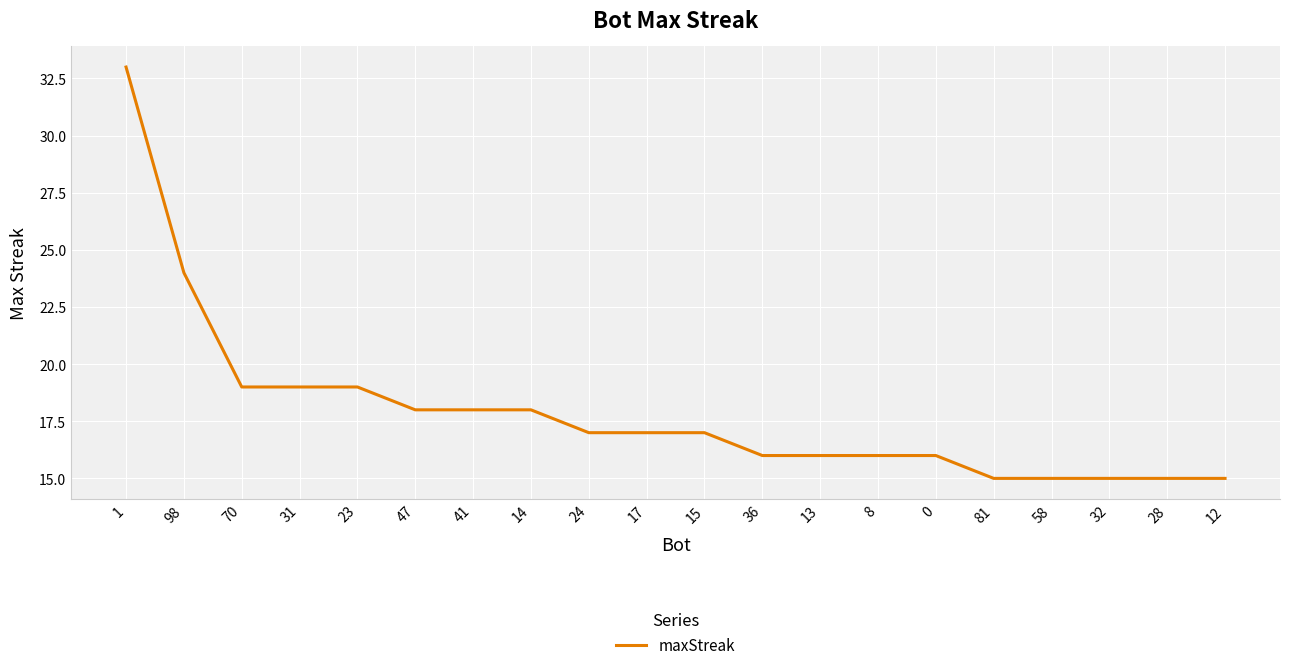

Reading right to left, list all the values displayed in this chart.

15	15	15	15	15	16	16	16	16	17	17	17	18	18	18	19	19	19	24	33